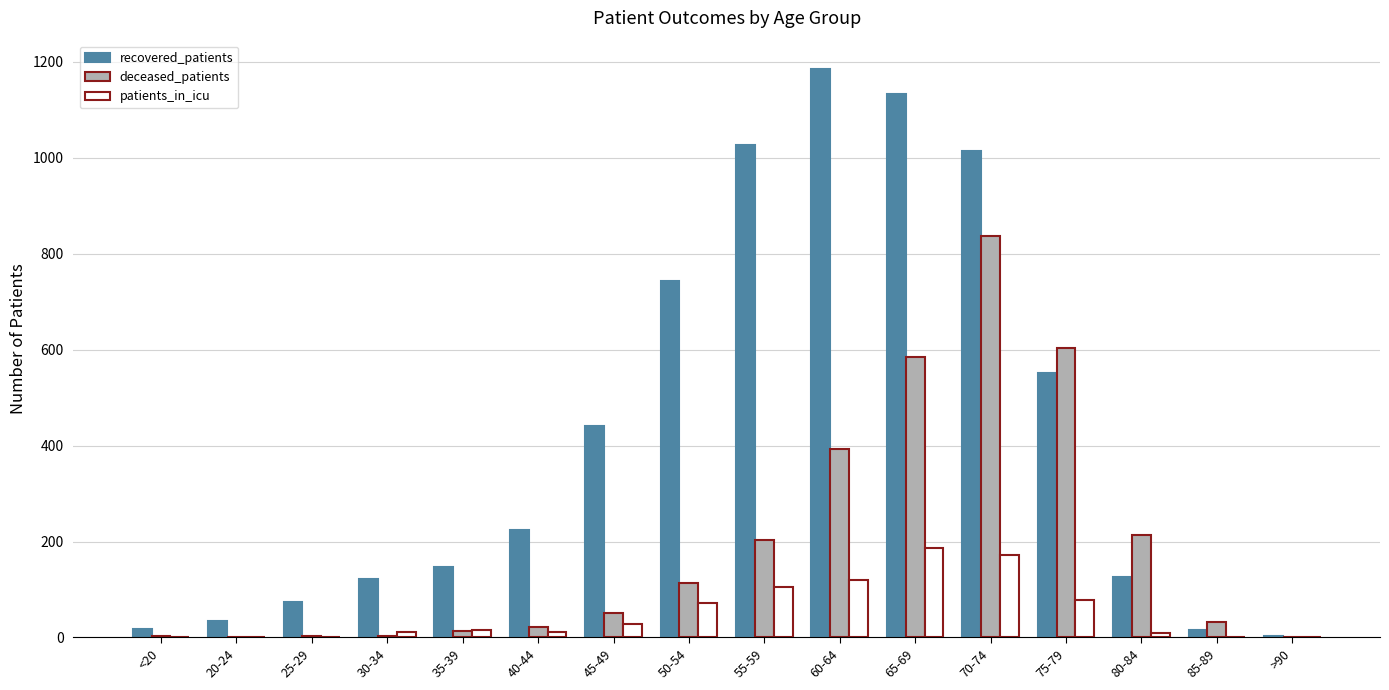

Does the chart contain stacked bars?

No